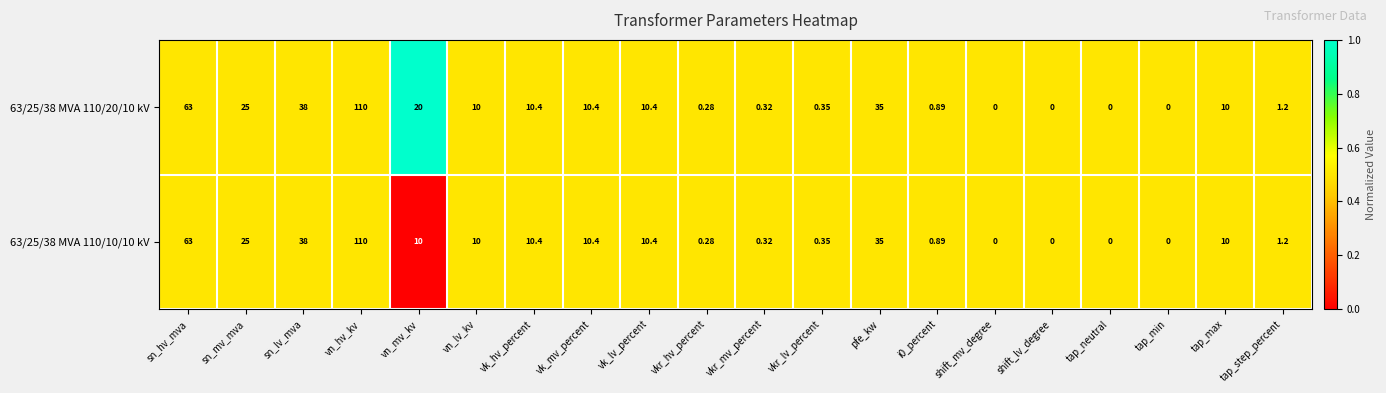

At which category does the chart reach its peak across all series?

vn_hv_kv